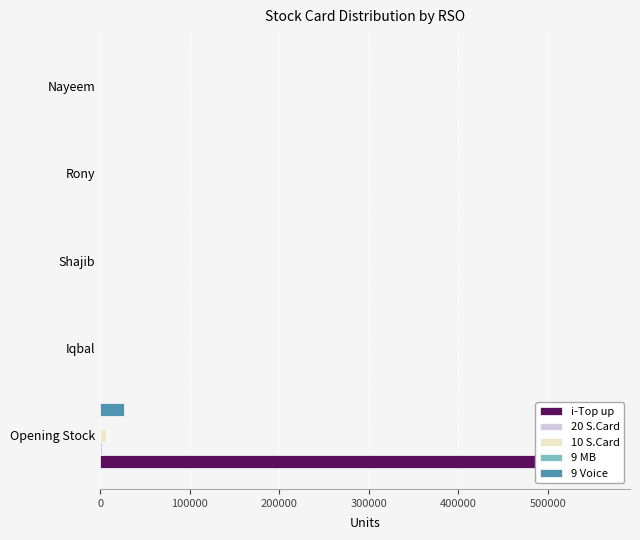

True or false: 20 S.Card has a value of 1195.6 at 100000.

False